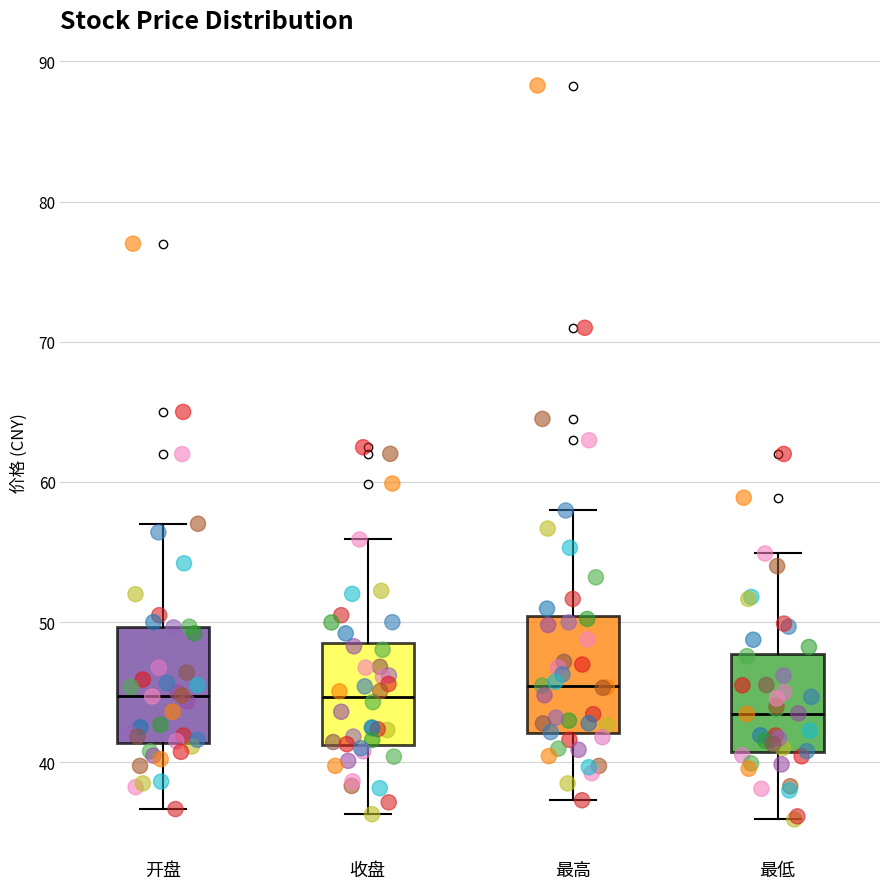

Reading left to right, read every box against the y-axis: the position of its median line, the range the box covers, and the ends of its whiskers. The values are not printed on the chart, so give them approximately, as read against the axis.

开盘: median 45, box 41 to 50, whiskers 37 to 57
收盘: median 45, box 41 to 49, whiskers 36 to 56
最高: median 45, box 42 to 50, whiskers 37 to 58
最低: median 43, box 41 to 48, whiskers 36 to 55